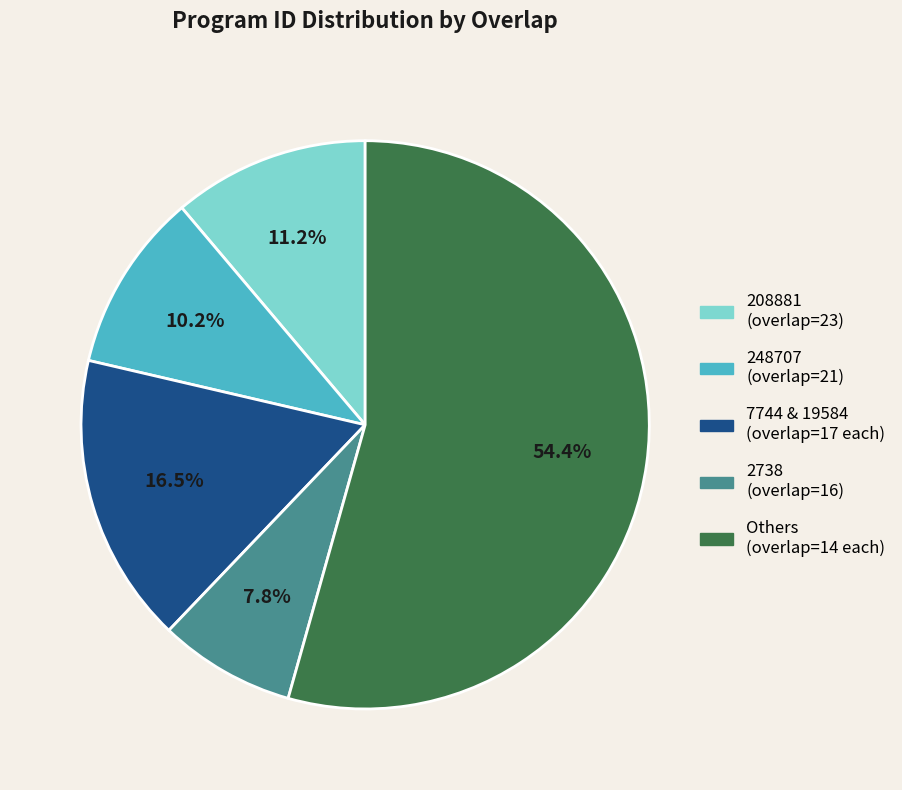

How much of the chart is everything except 2738 (overlap=16)?

92.2%